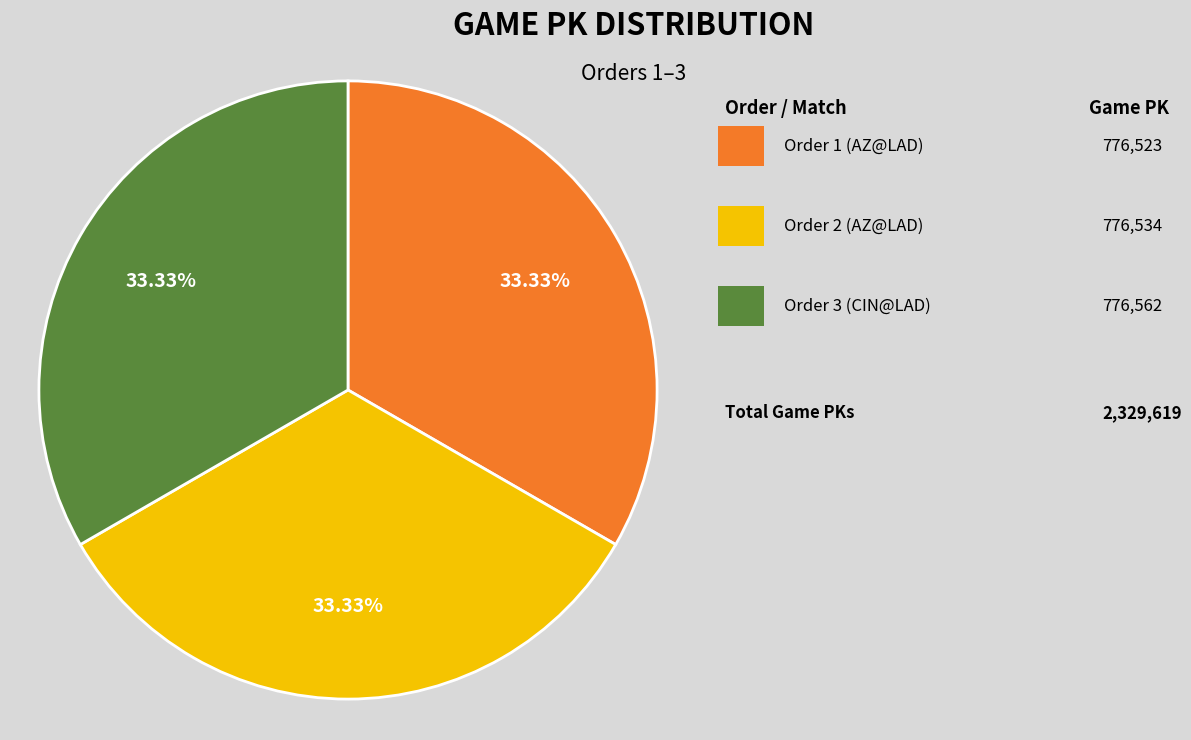

Is there a majority slice in this chart?

No